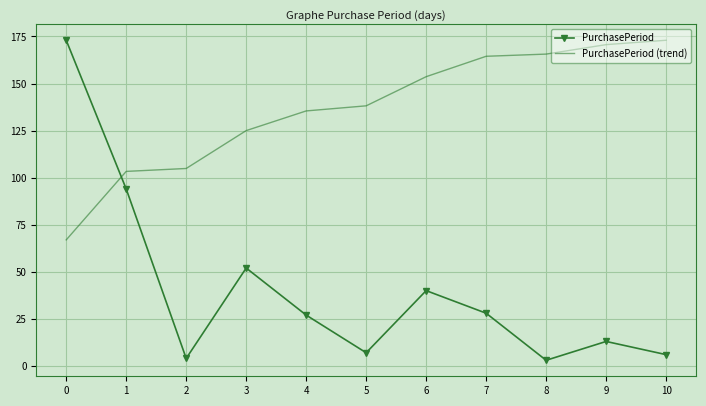

The value of PurchasePeriod (trend) at 9 is 94.4. True or false?

False